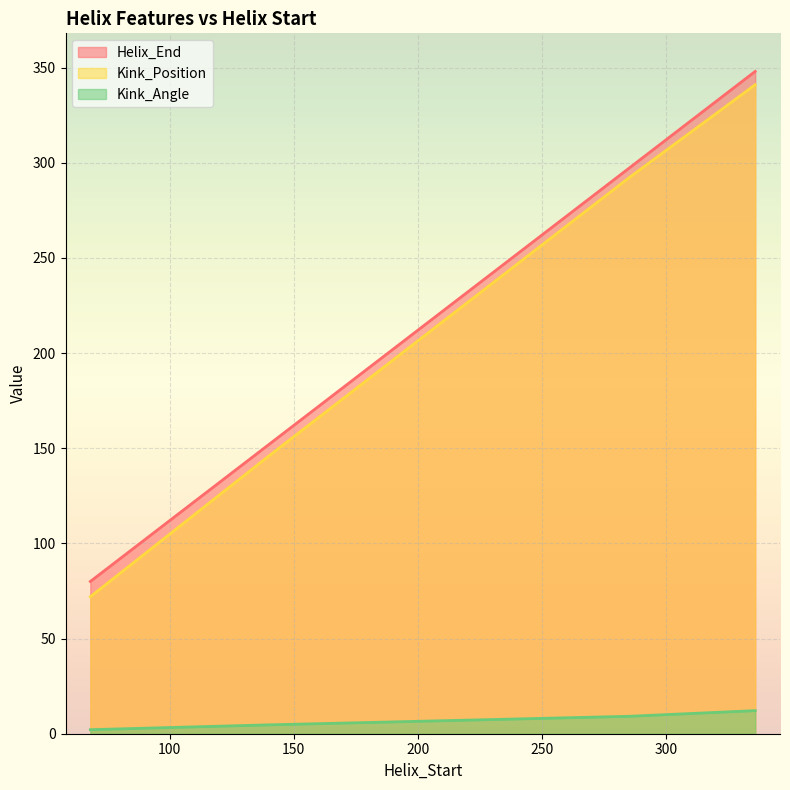

What is the lowest value of the Kink_Angle series?

2.1